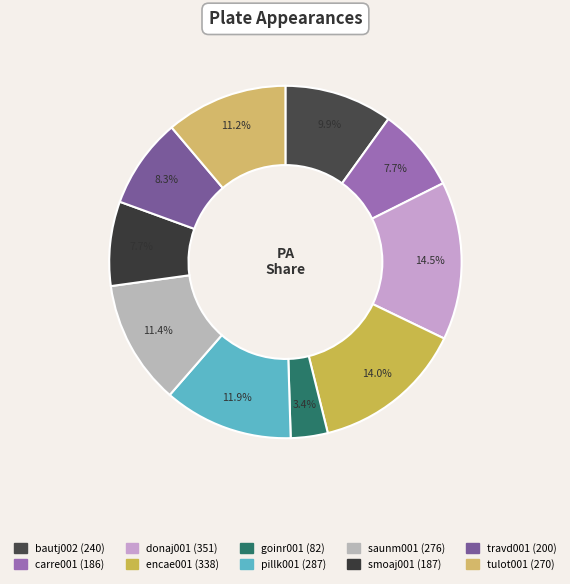

Does any single category account for the majority?

No